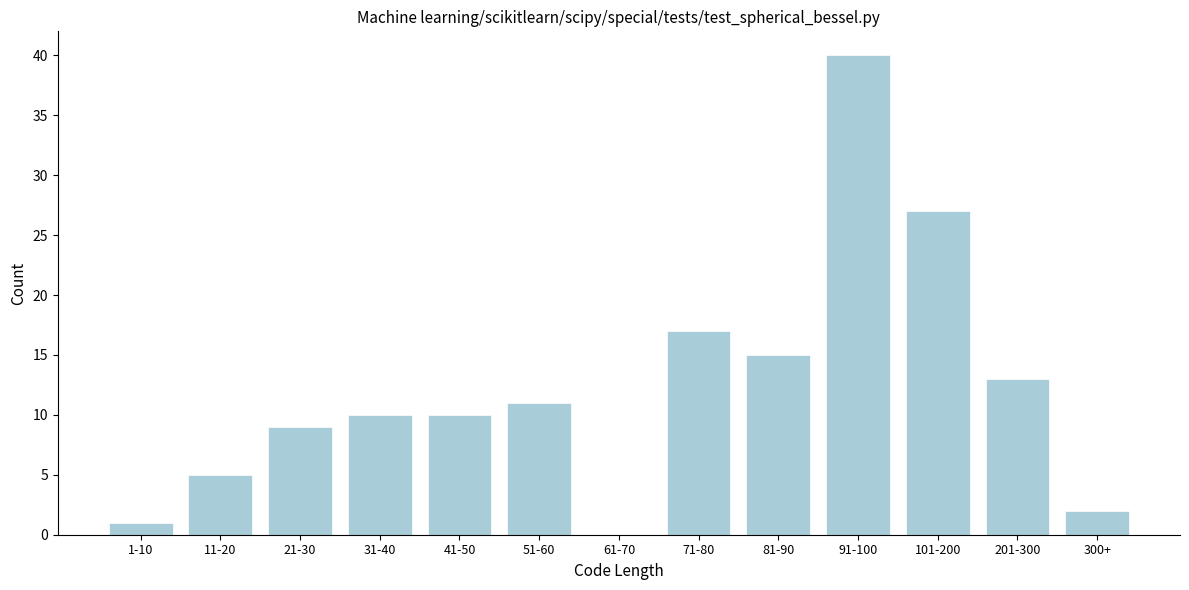

Reading left to right, list all the values displayed in this chart.

1-10=1	11-20=5	21-30=9	31-40=10	41-50=10	51-60=11	61-70=0	71-80=17	81-90=15	91-100=40	101-200=27	201-300=13	300+=2